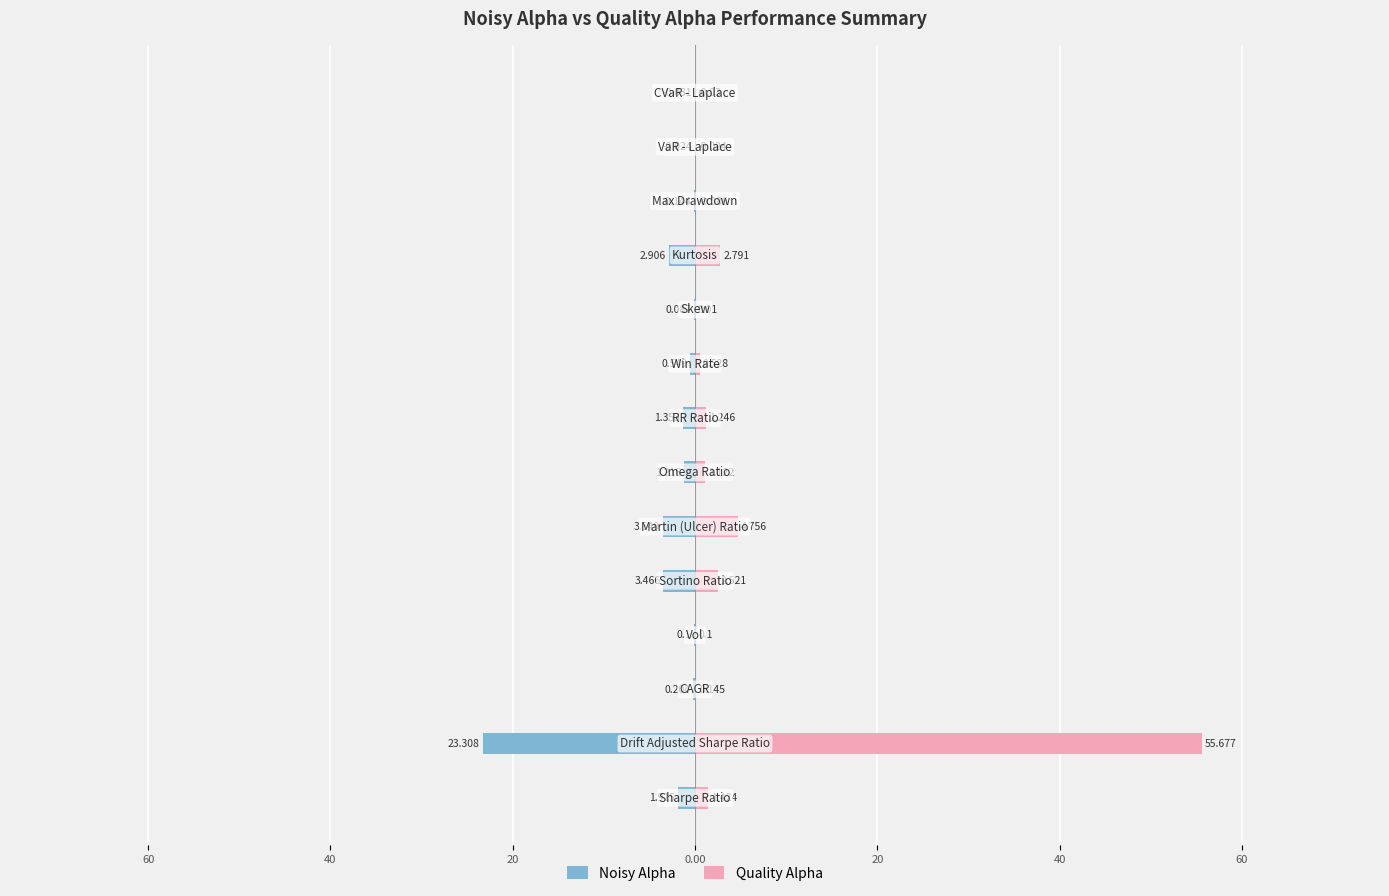

What is the total value across all series at 11?

-0.1